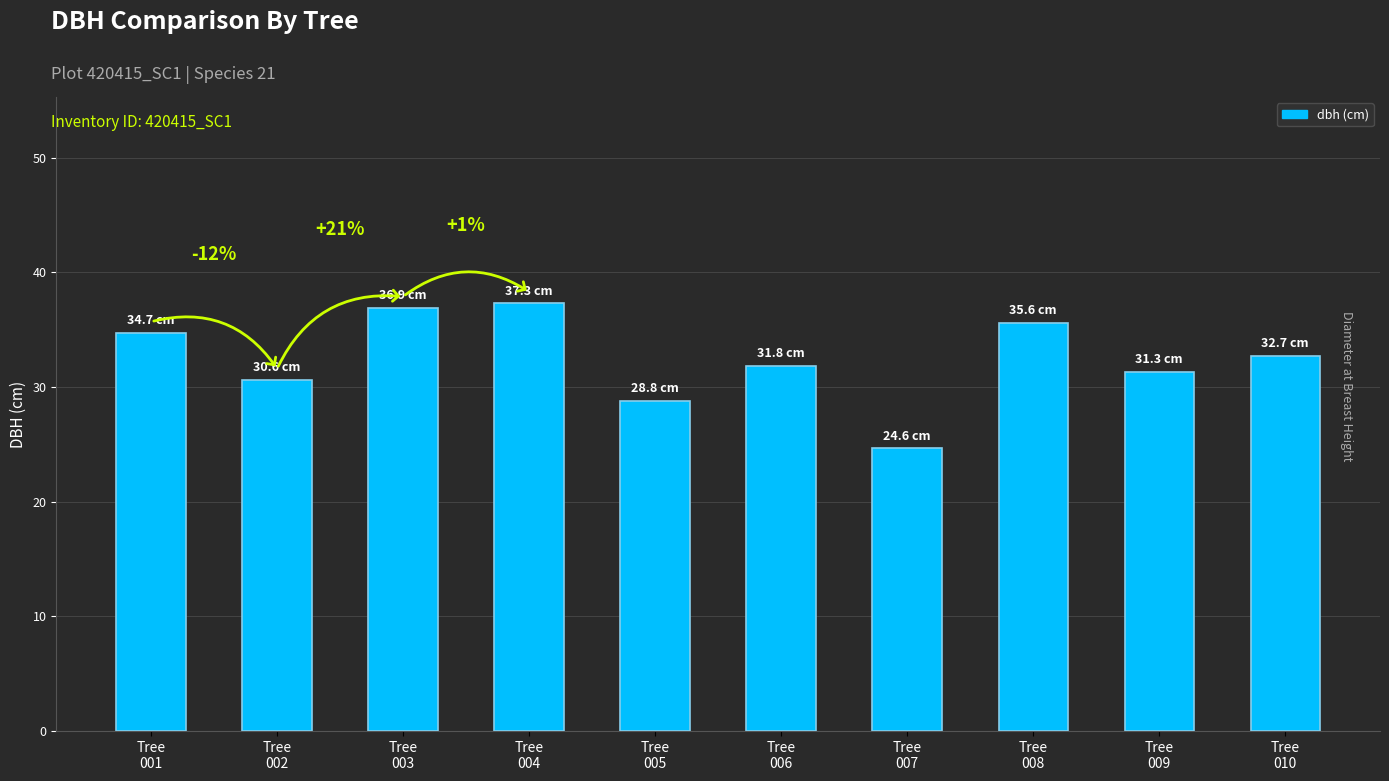

Are the bars grouped side by side (vs. stacked)?

No